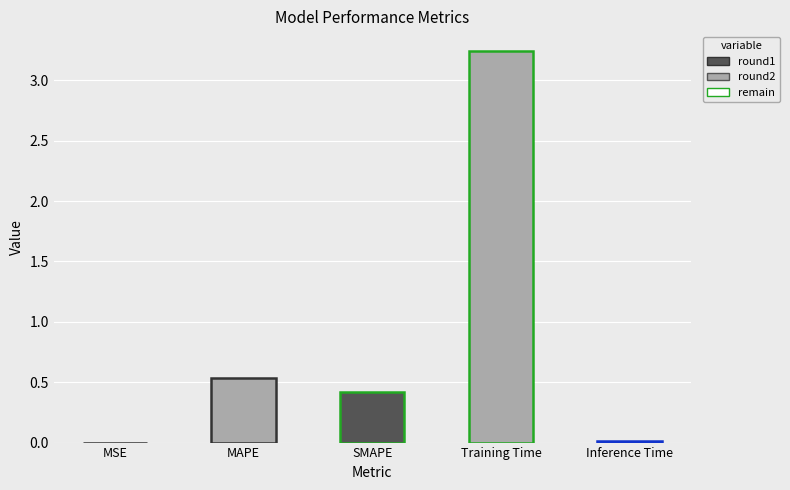

Is it true that the value at SMAPE is 0.1?

False